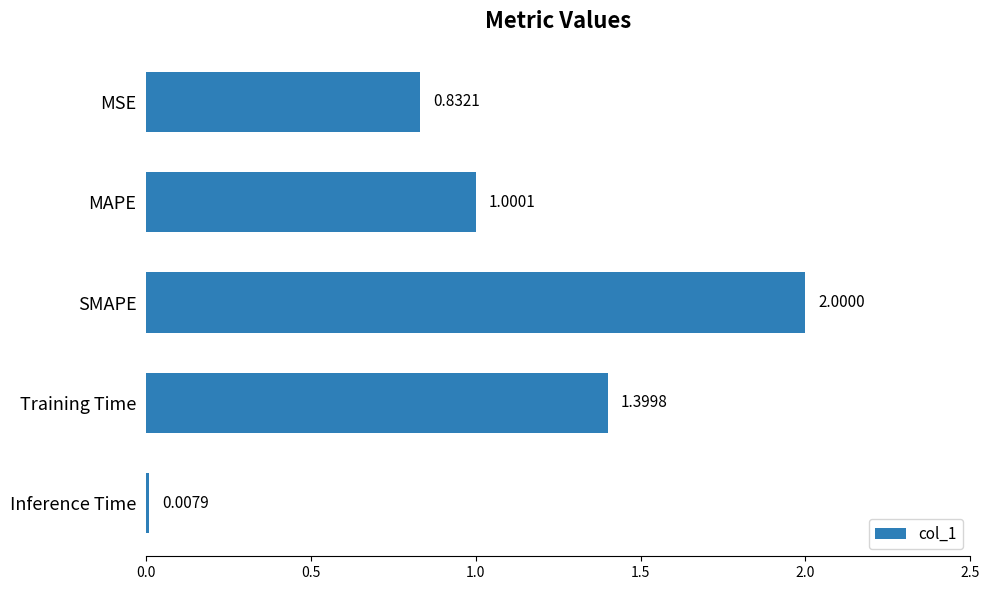

What is the label of the 3rd bar from the top?

SMAPE